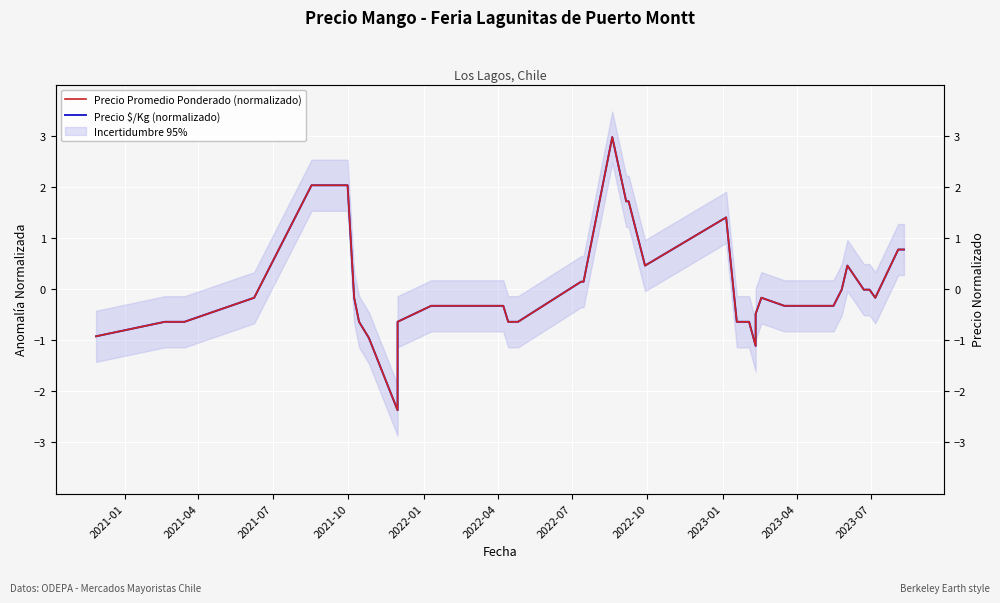

How many series are shown in this chart?

2